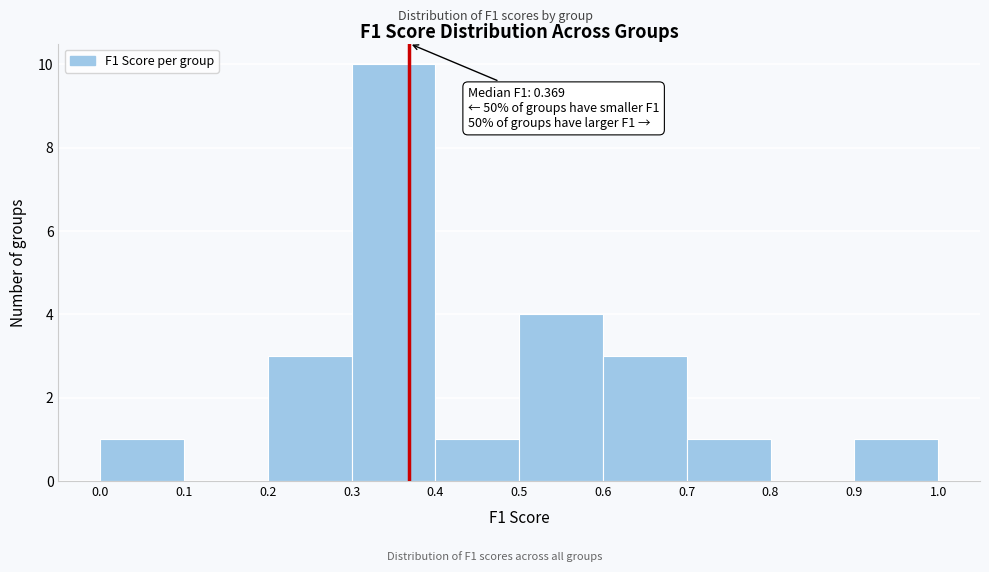

Which range on the x-axis has the tallest bar?

0.3 to 0.4